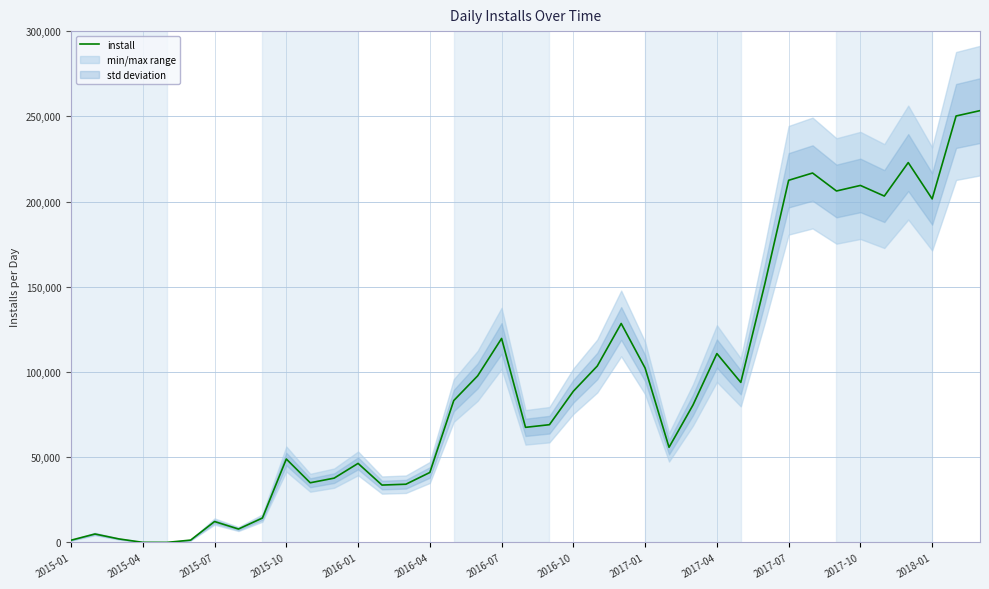

True or false: the data shows 80619 at 26.

True